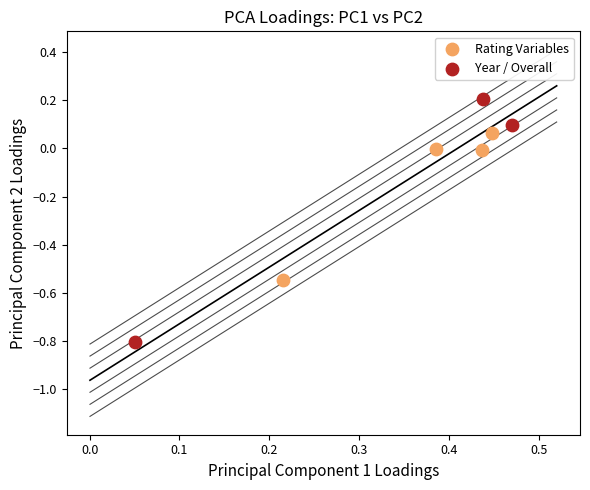

Which series reaches the minimum Y coordinate?

Year / Overall